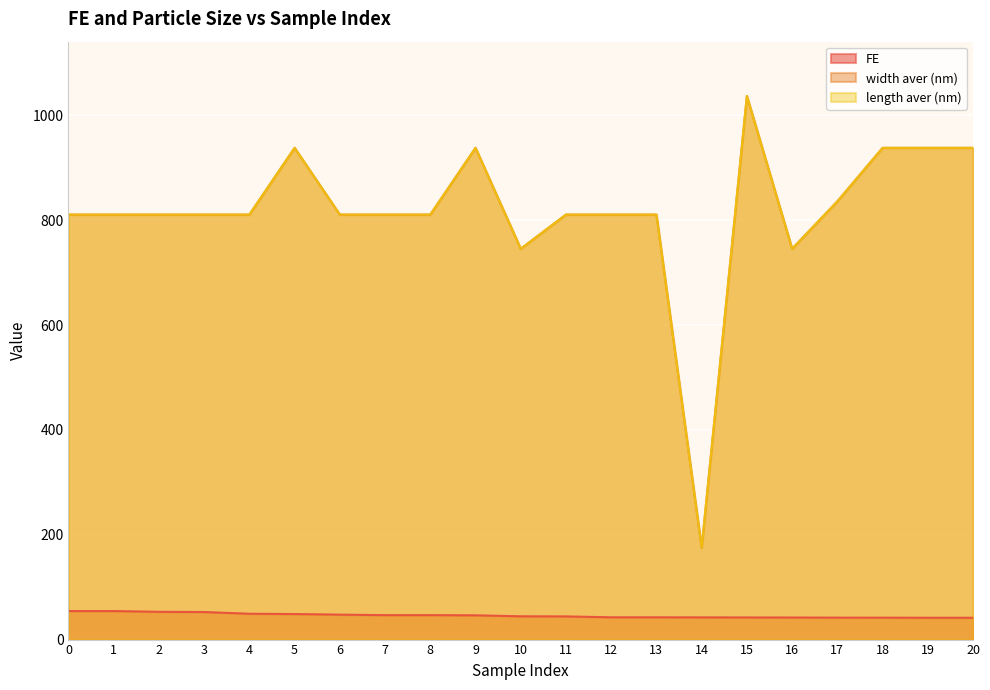

What is the value of the length aver (nm) point at the 9th from the left?

810.8